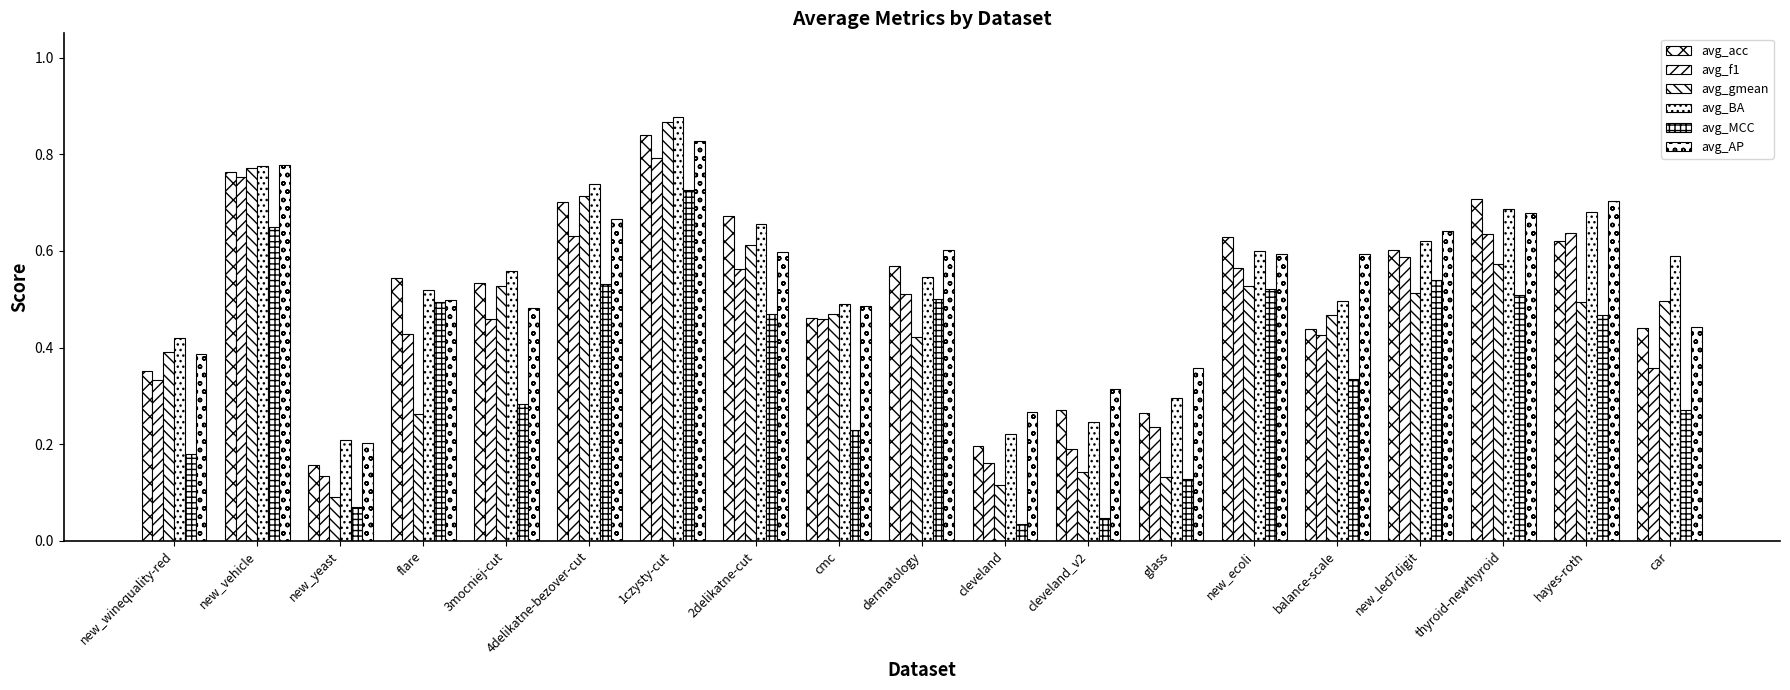

Are the bars horizontal?

No